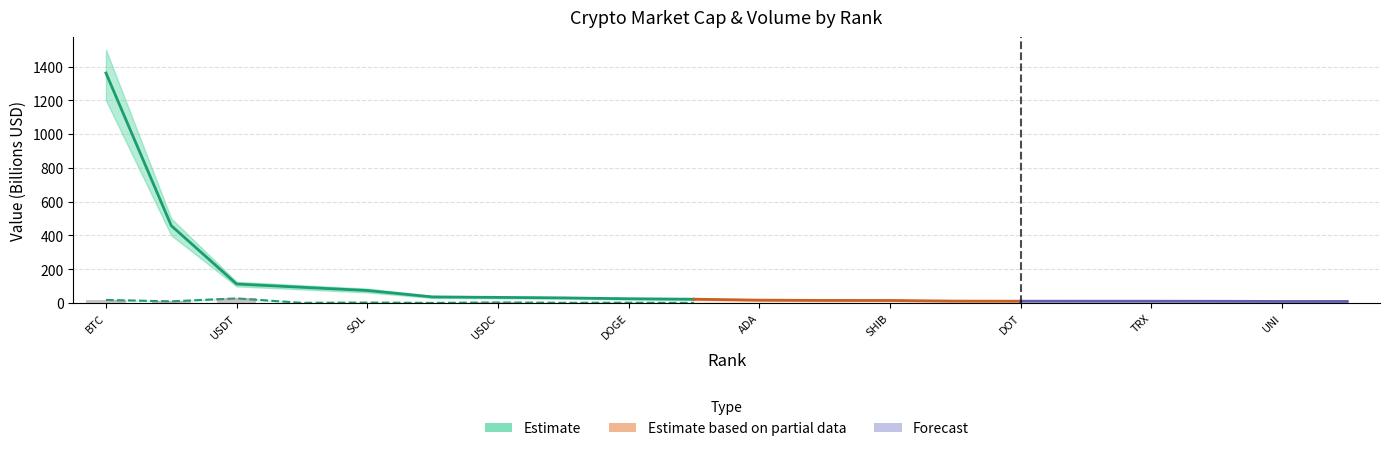

Reading left to right, extract all data points from this chart.

Market Cap (B): 1361.6	457.4	111.9	92.5	73.5	35.4	32.7	29.7	24.6	21.9	16.3	14.6	14.5	10.7	10.2	10.2	10.0	9.6	8.7	8.6
Market Cap Upper: 1500.0	500.0	125.0	105.0	85.0	42.0	38.0	35.0	30.0	27.0	20.0	18.0	18.0	13.0	13.0	13.0	12.5	12.0	11.0	11.0
Market Cap Lower: 1200.0	400.0	98.0	80.0	62.0	29.0	27.0	25.0	20.0	17.0	13.0	12.0	12.0	9.0	8.5	8.5	8.0	7.5	7.0	6.5
Volume (B): 17.6	9.3	26.7	0.4	2.0	0.1	2.9	0.4	1.3	0.1	0.2	0.2	0.3	0.1	0.1	0.5	0.2	0.2	0.5	0.5
Volume Upper: 20.0	11.0	30.0	0.6	2.8	0.1	3.5	0.6	1.8	0.2	0.3	0.3	0.5	0.2	0.2	0.6	0.3	0.2	0.7	0.7
Volume Lower: 15.0	7.5	23.0	0.2	1.4	0.0	2.3	0.3	0.9	0.1	0.1	0.1	0.2	0.1	0.1	0.3	0.1	0.1	0.3	0.3